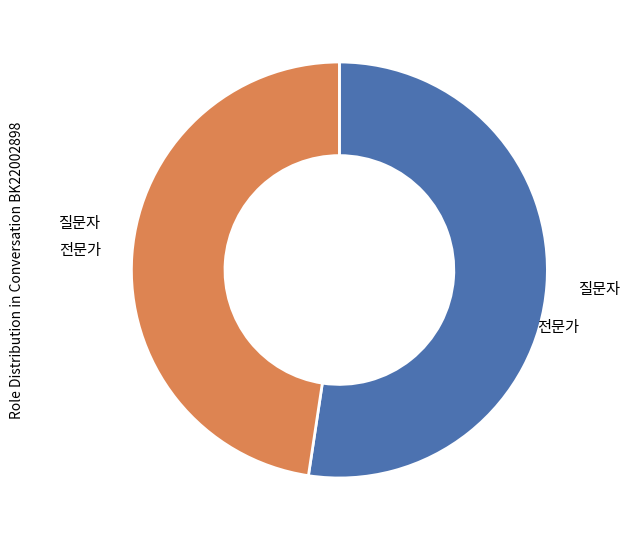

Is there a majority slice in this chart?

Yes